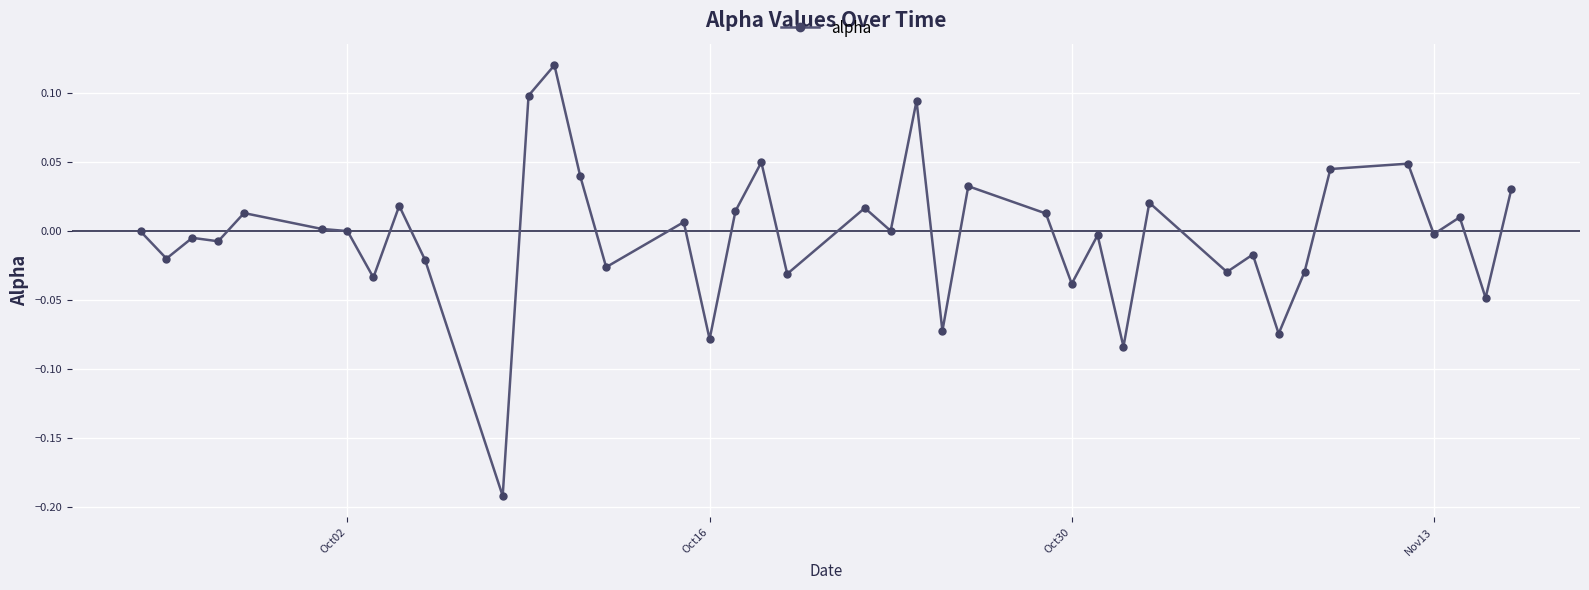

True or false: there are more than 0 points higher than both neighbors.

True